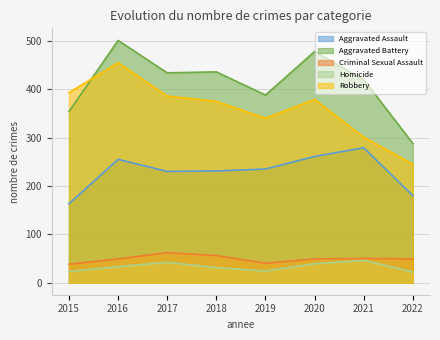

True or false: Homicide and Aggravated Battery cross at least once.

False